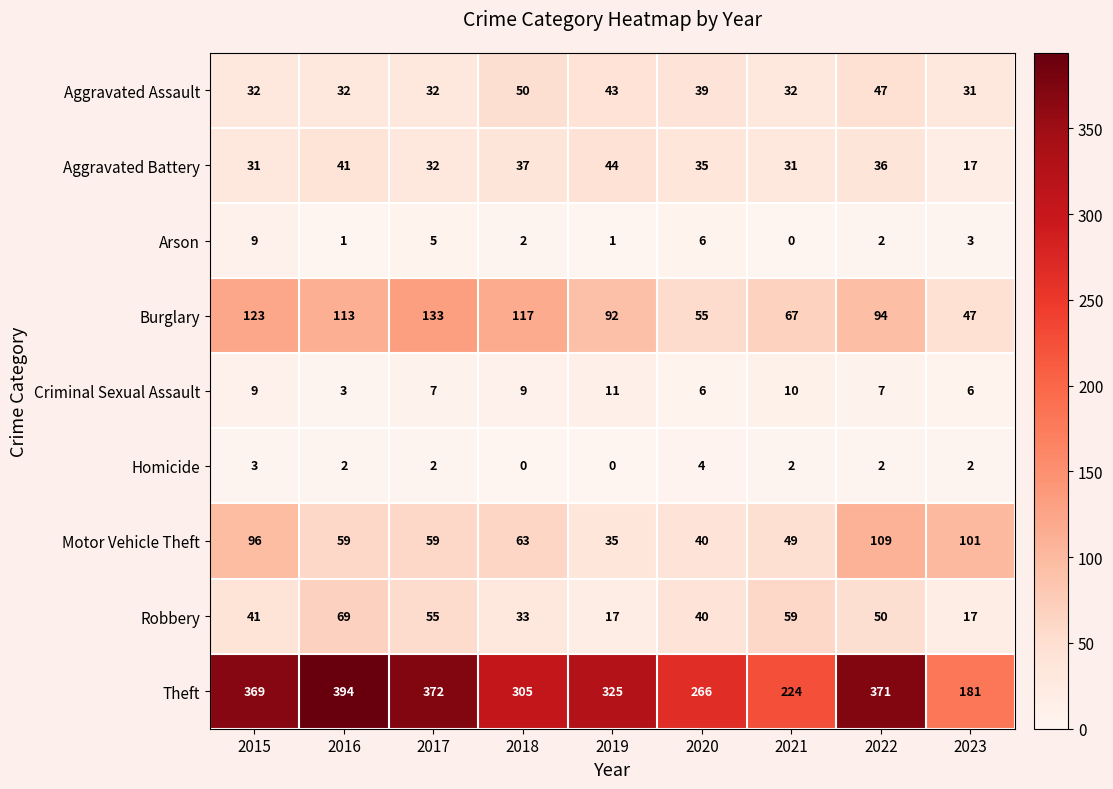

At how many categories does at least one series exceed 11?

9